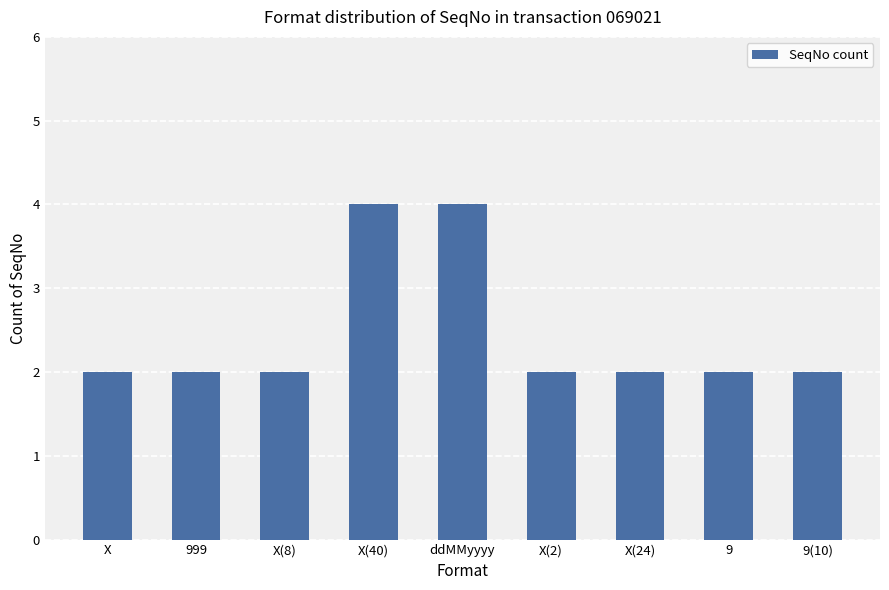

Approximately how many times larger is the value at 9(10) compared to 9?

1.0